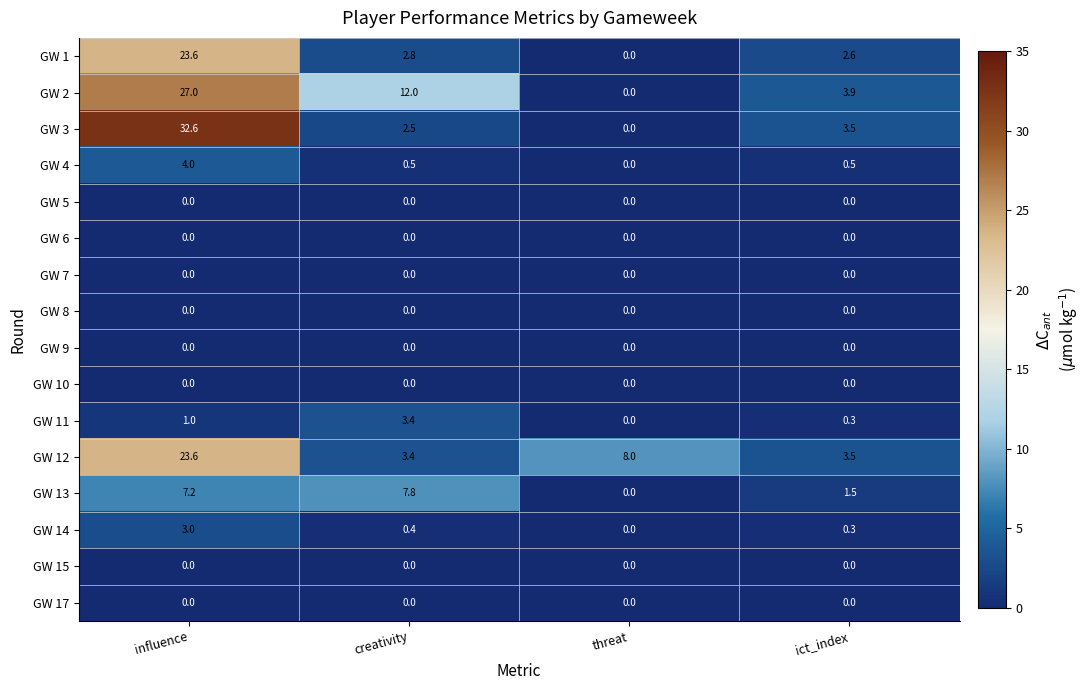

At which label is GW 12 closest to 13?

threat